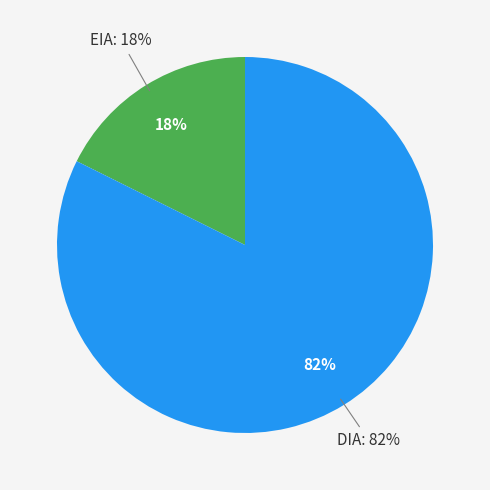

Does DIA account for over 50% of the chart?

Yes